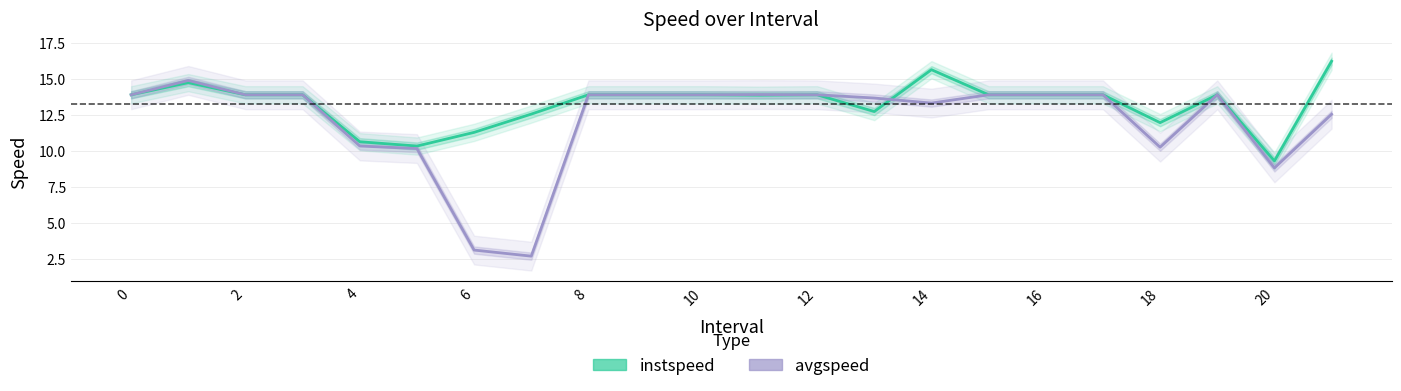

At how many categories does at least one series exceed 7?

22